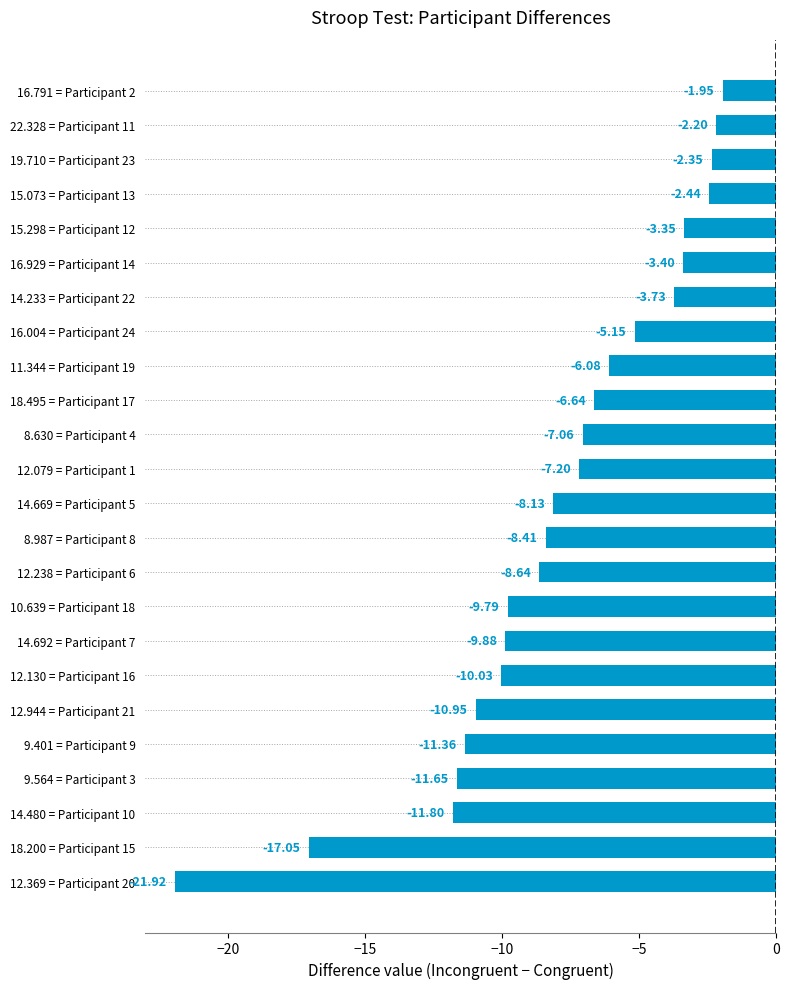

What is the sum of all values?

-191.2